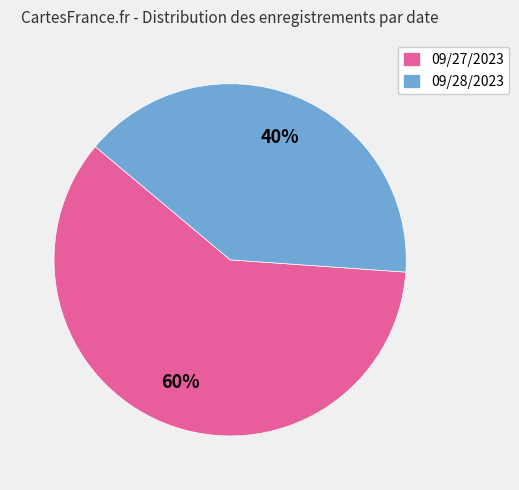

True or false: 09/28/2023 accounts for 32% of the total.

False